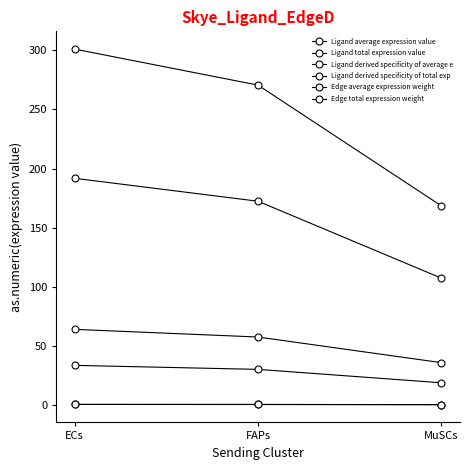

Rank the series at ECs from highest to lowest value.

Edge total expression weight, Ligand total expression value, Ligand average expression value, Edge average expression weight, Ligand derived specificity of total exp, Ligand derived specificity of average e